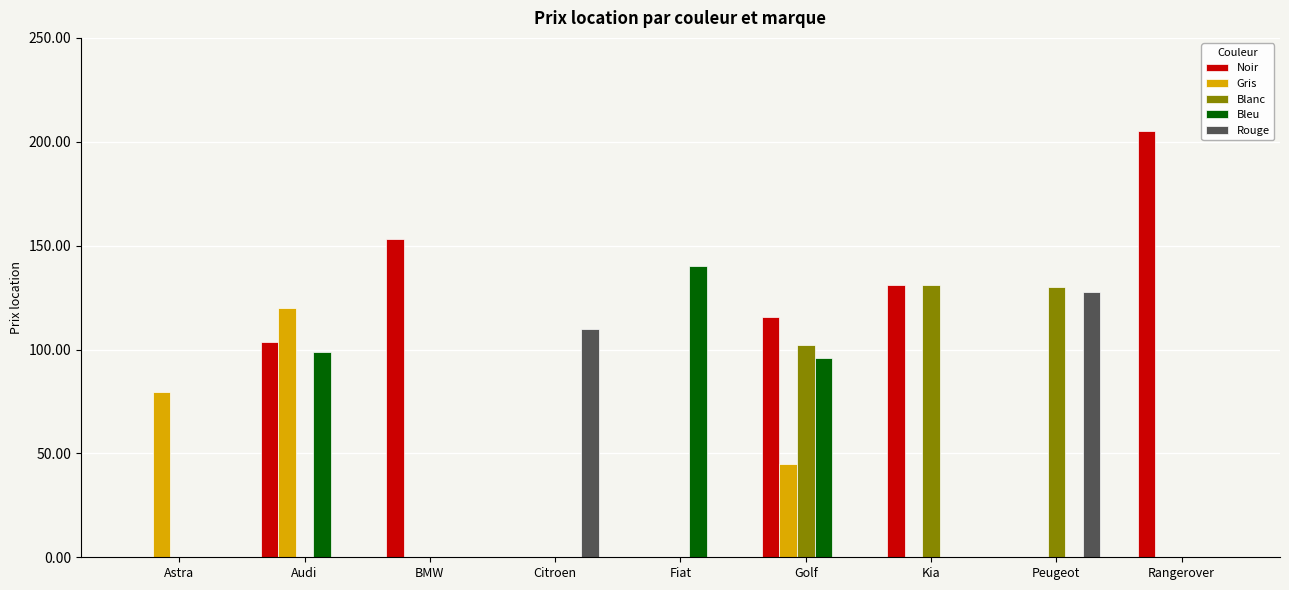

Reading left to right, list all the values displayed in this chart.

Noir: 0.0	103.5	153.3	0.0	0.0	115.5	131.0	0.0	205.0
Gris: 79.7	120.0	0.0	0.0	0.0	45.0	0.0	0.0	0.0
Blanc: 0.0	0.0	0.0	0.0	0.0	102.0	131.0	130.0	0.0
Bleu: 0.0	99.0	0.0	0.0	140.0	96.0	0.0	0.0	0.0
Rouge: 0.0	0.0	0.0	110.0	0.0	0.0	0.0	127.5	0.0